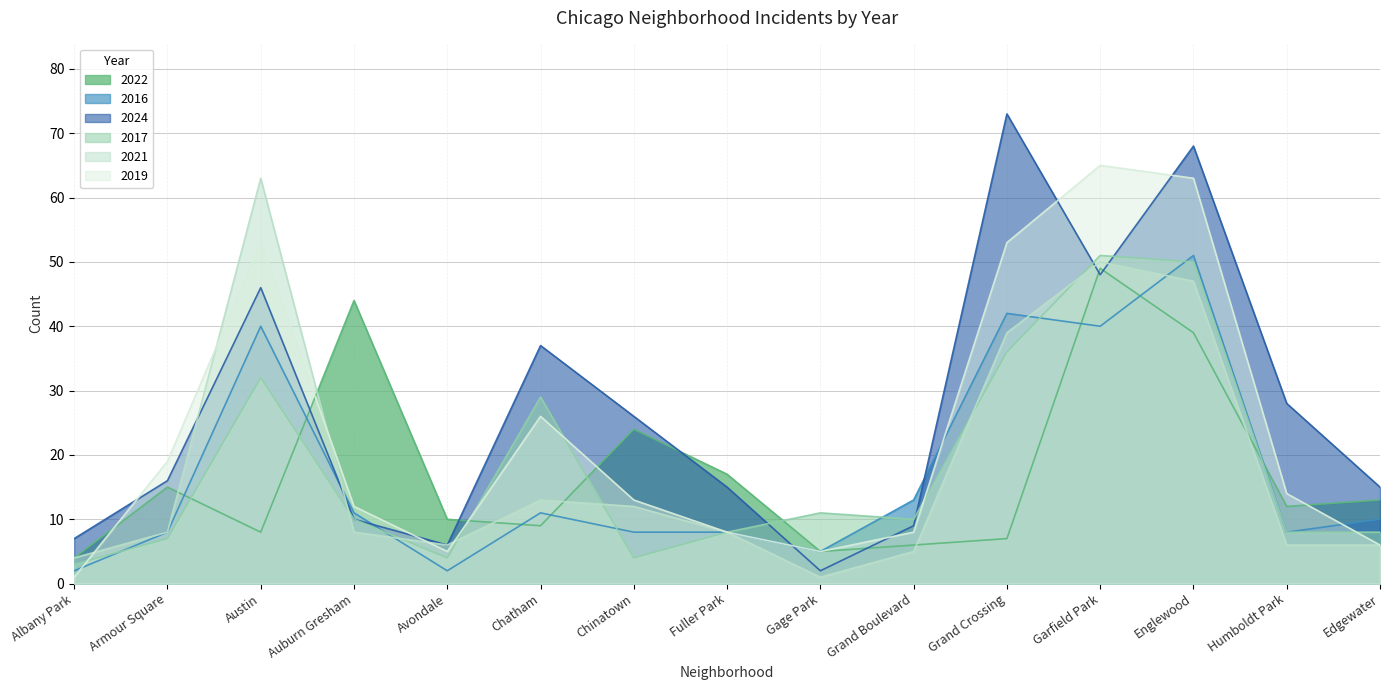

Which series has the widest spread of values?

2024